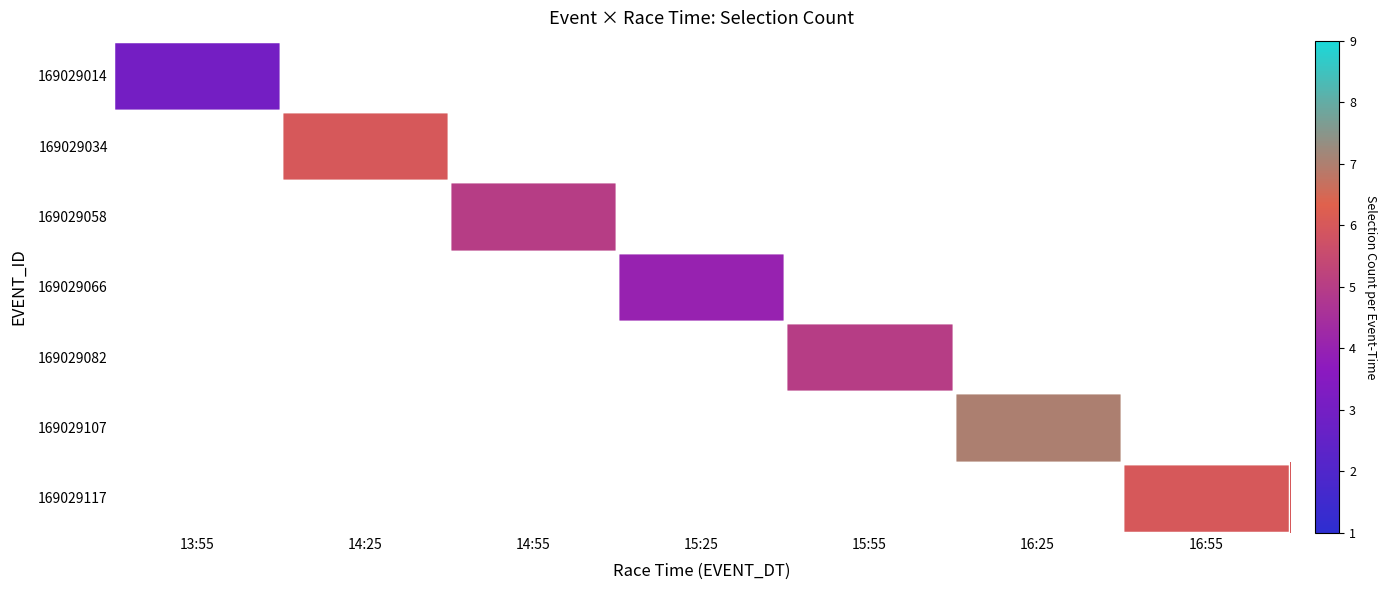

Which category has the highest value across all series?

16:25